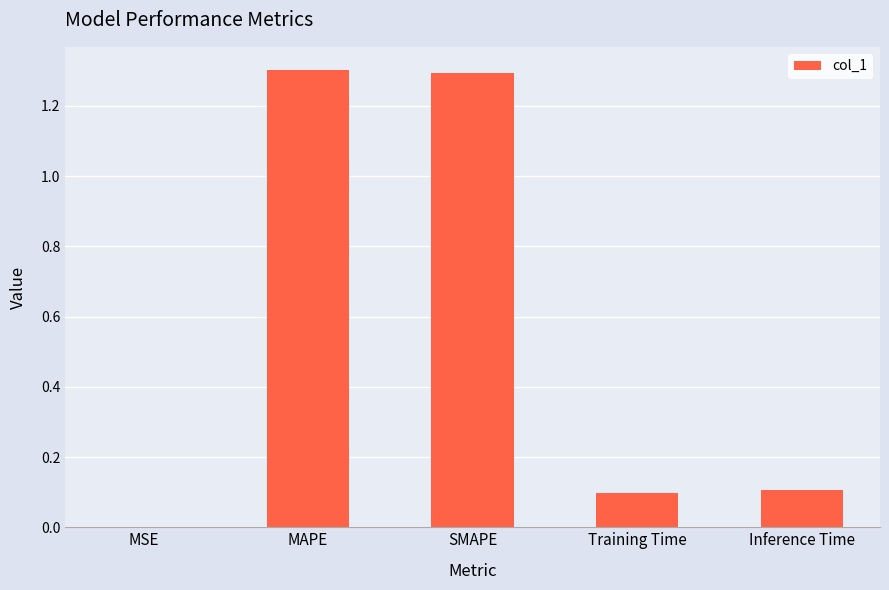

What is the sum of all values?

2.8